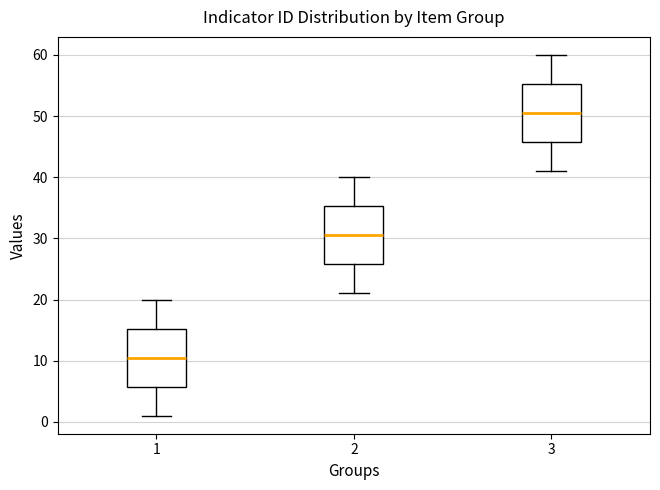

Reading left to right, read every box against the y-axis: the position of its median line, the range the box covers, and the ends of its whiskers. The values are not printed on the chart, so give them approximately, as read against the axis.

1: median 11, box 6 to 15, whiskers 1 to 20
2: median 31, box 26 to 35, whiskers 21 to 40
3: median 51, box 46 to 55, whiskers 41 to 60